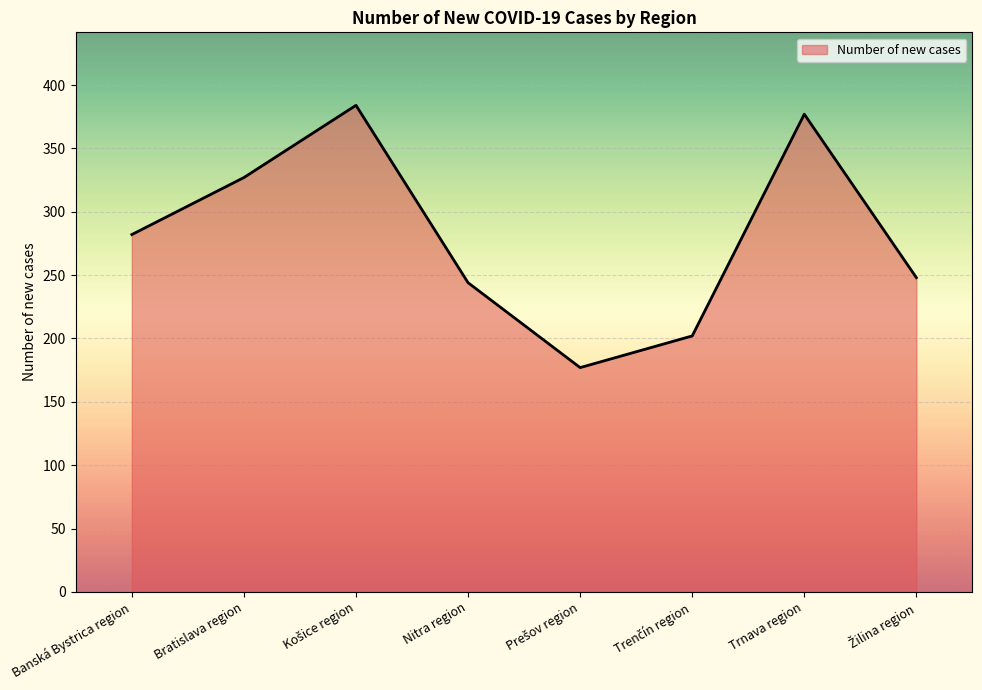

What is the maximum value shown in the chart?

384